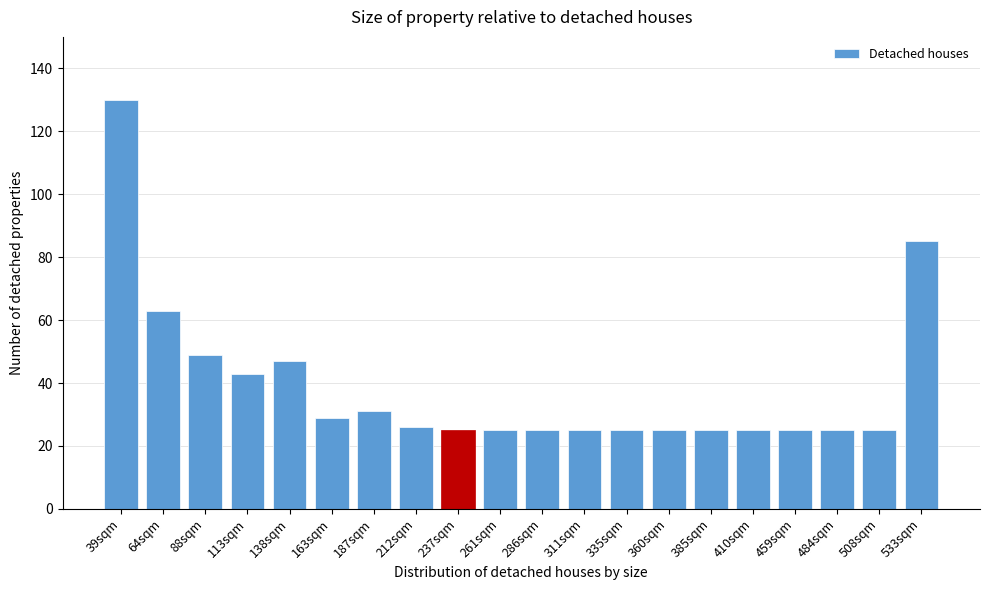

Reading left to right, extract all data points from this chart.

130	63	49	43	47	29	31	26	25	25	25	25	25	25	25	25	25	25	25	85